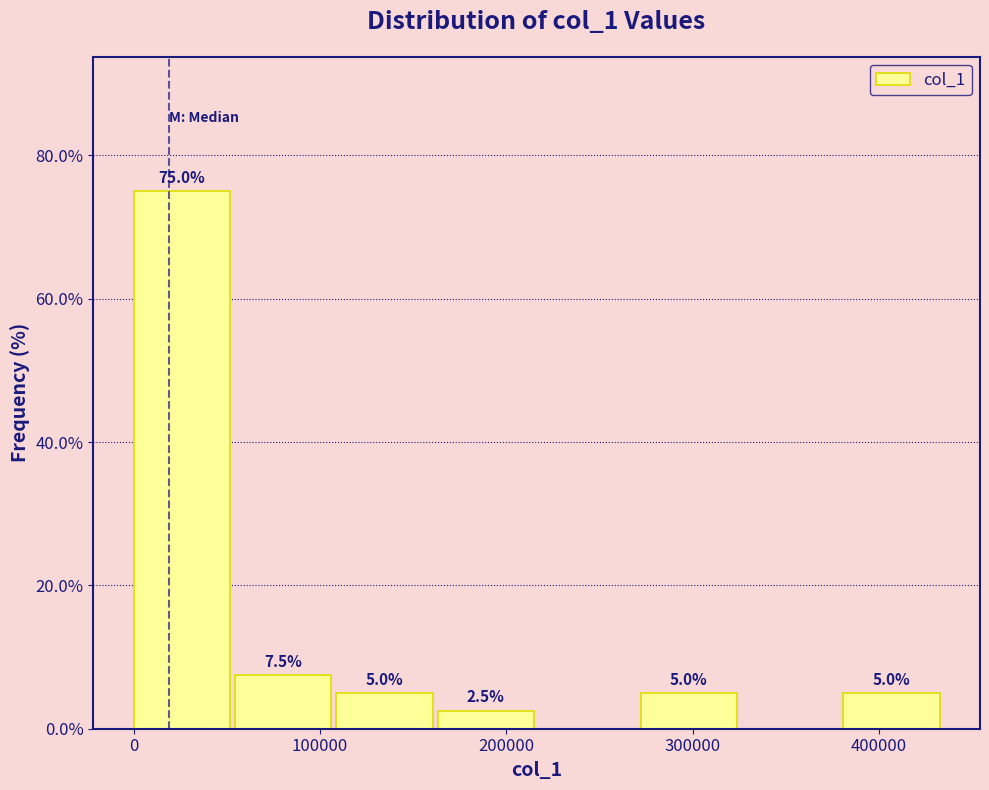

Which range on the x-axis has the tallest bar?

0 to 50000